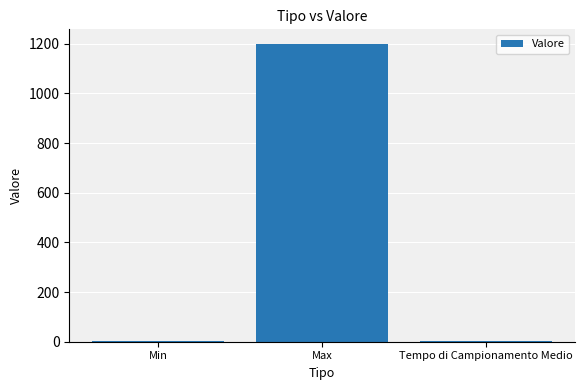

Count the number of data series in this chart.

1